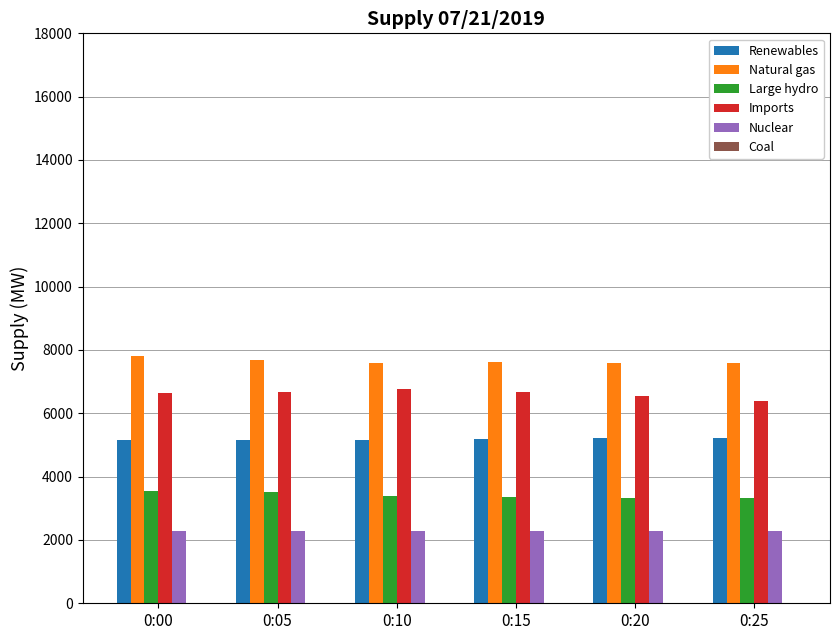

Are the bars grouped side by side (vs. stacked)?

Yes